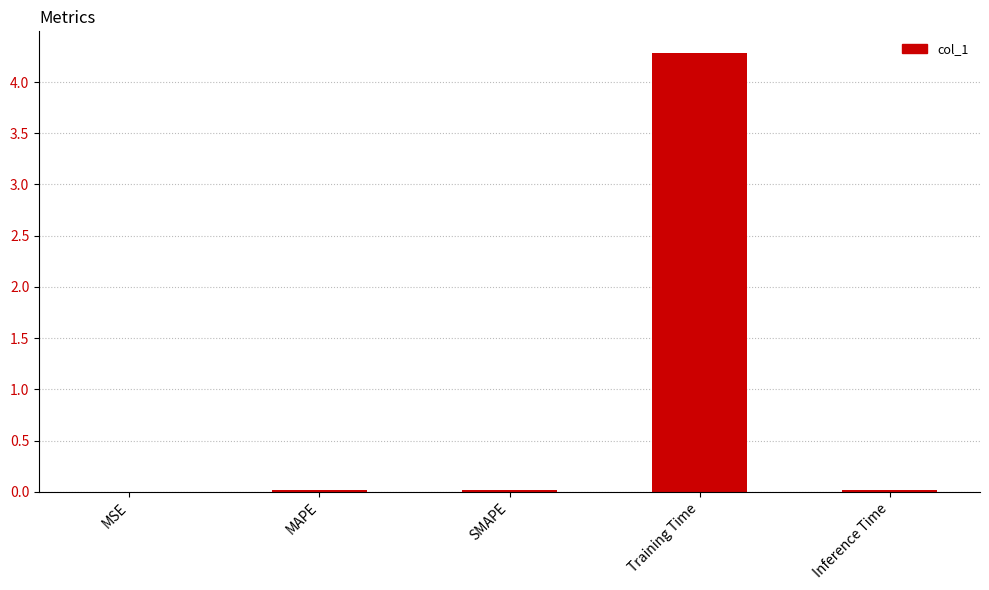

Is it true that the value at Inference Time is 0.0?

True